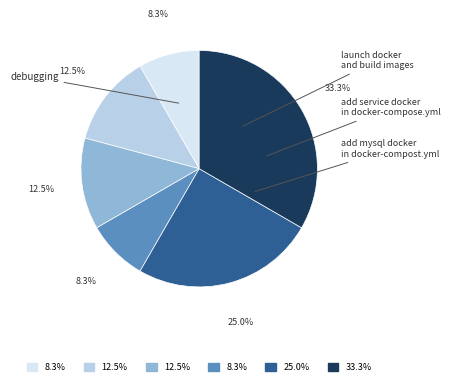

Is there any slice that represents more than half of the pie?

No